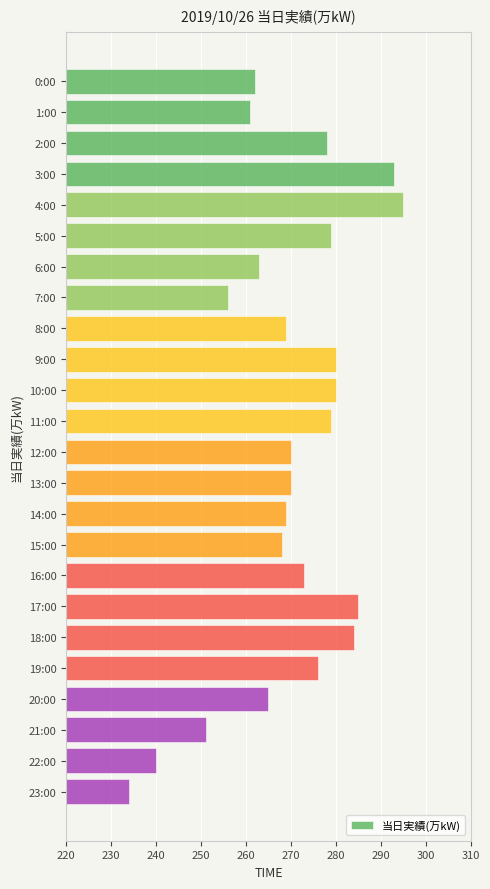

What is the sum of all values?

6480